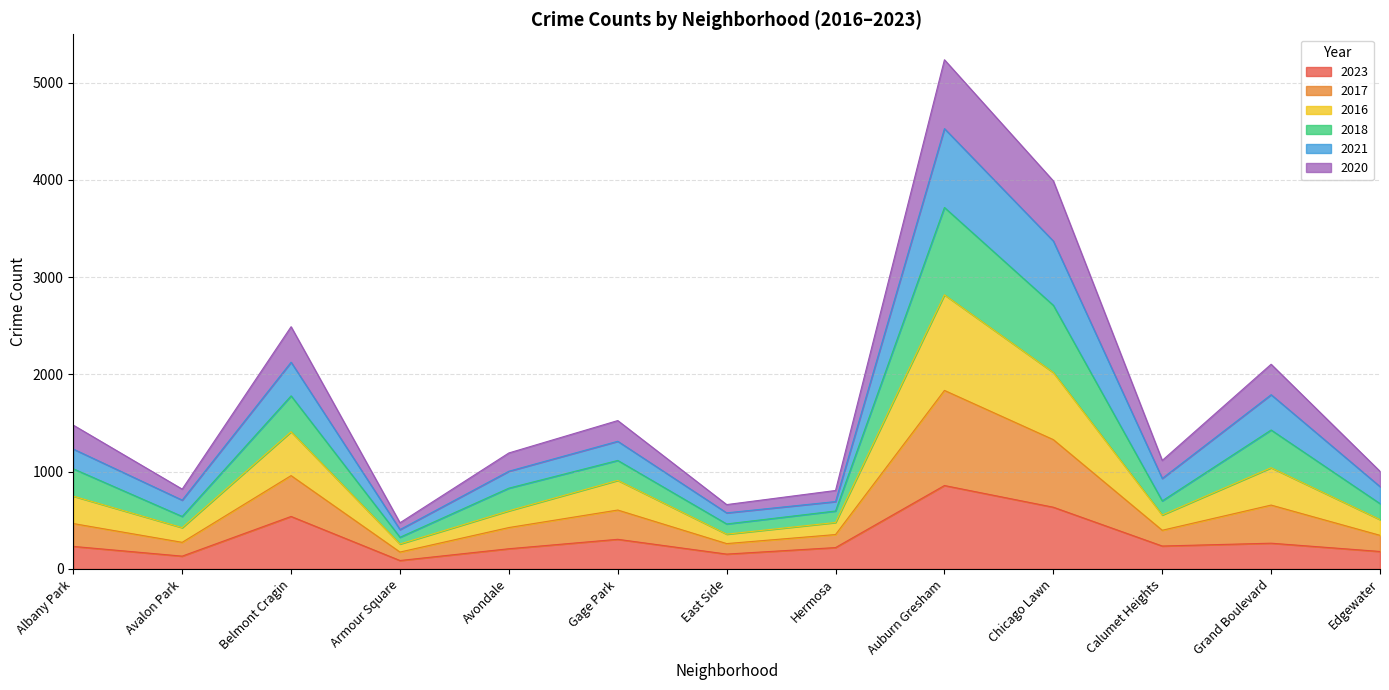

At which category is the sum across all series the highest?

Auburn Gresham